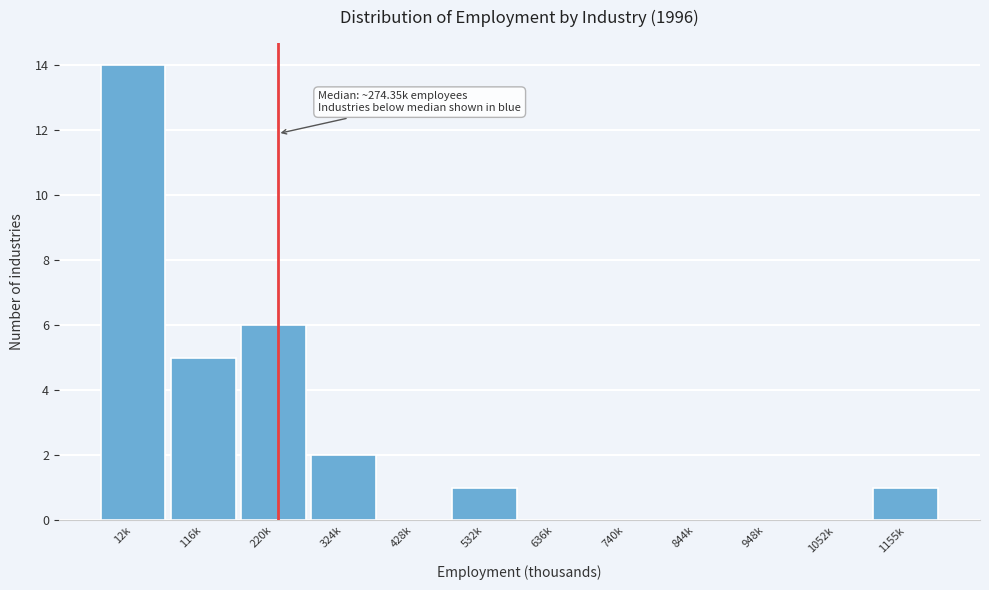

Reading right to left, extract all data points from this chart.

1155k=1	1052k=0	948k=0	844k=0	740k=0	636k=0	532k=1	428k=0	324k=2	220k=6	116k=5	12k=14